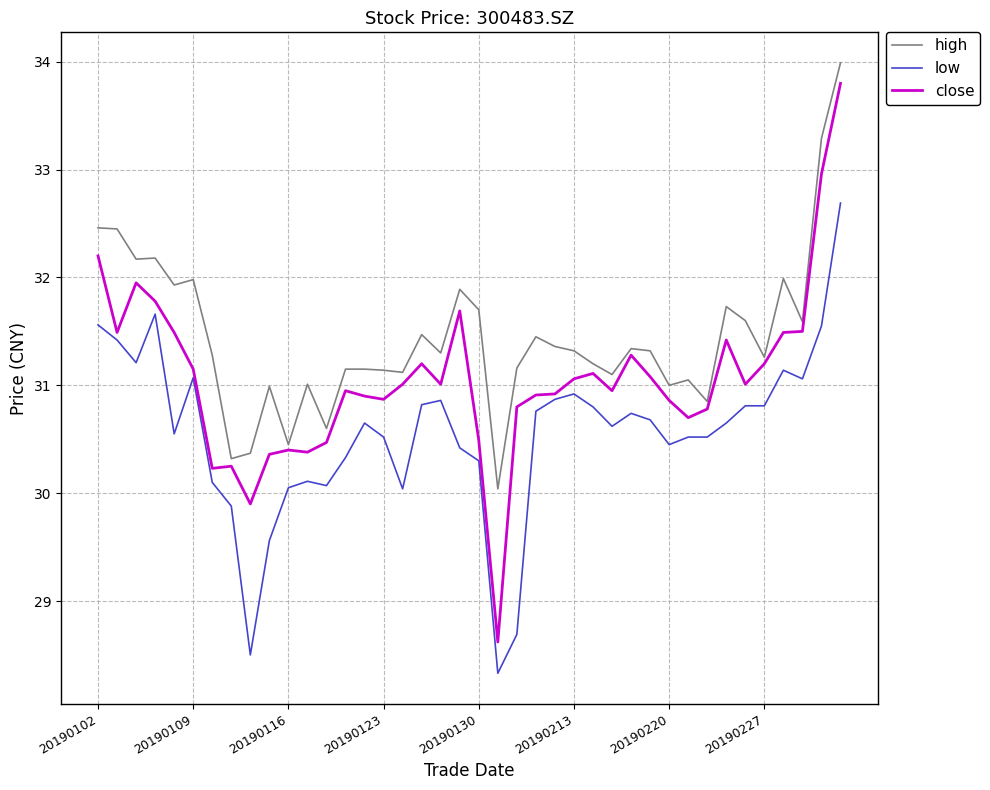

True or false: low and high cross at least once.

False